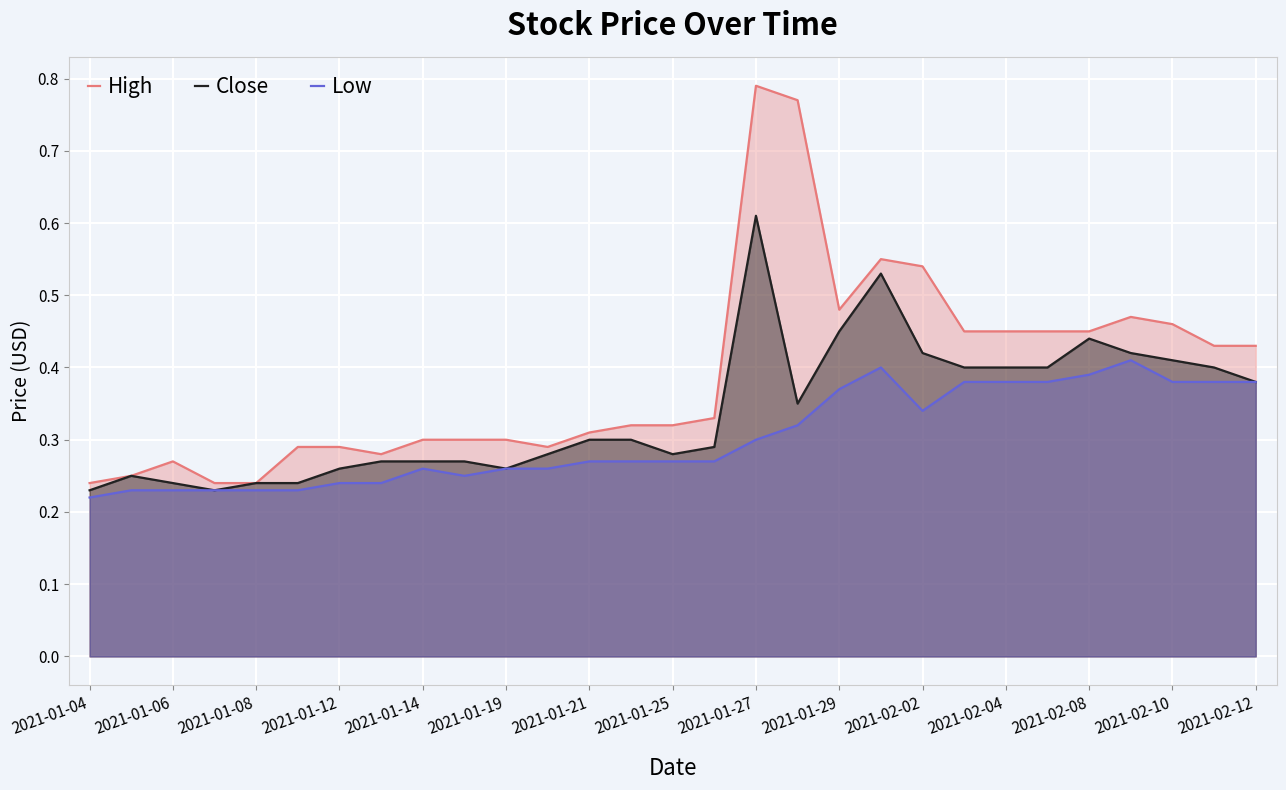

How many series are shown in this chart?

3